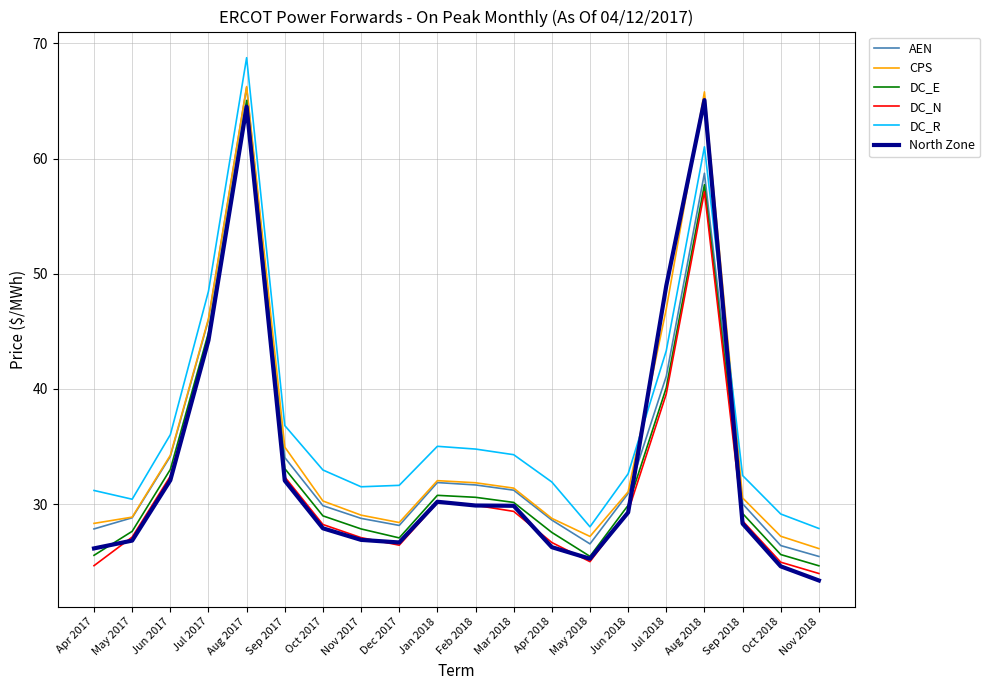

Which series has the largest range (max minus min)?

North Zone